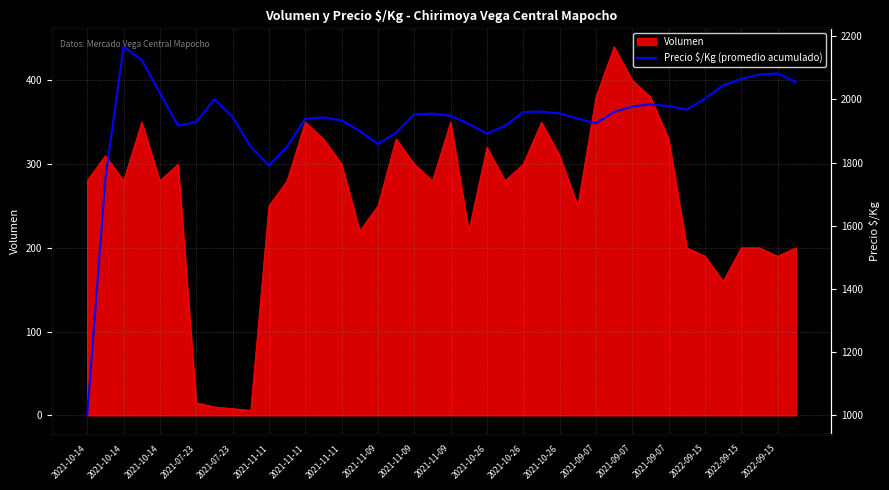

Which has a higher value, 24 or 2021-11-11?

2021-11-11